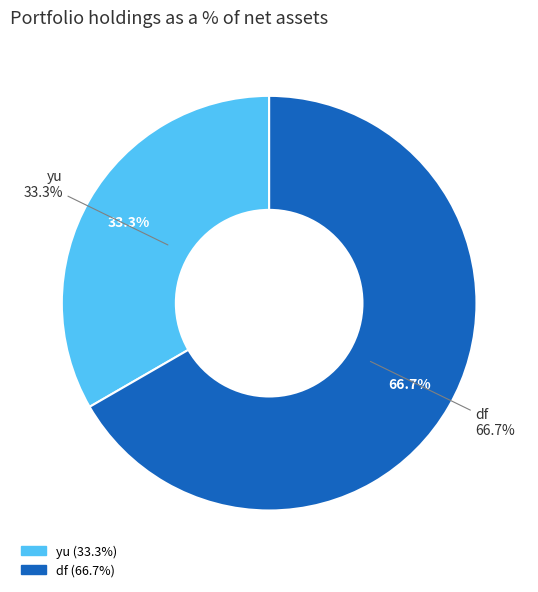

To the nearest percent, what percentage of the pie is df?

67%